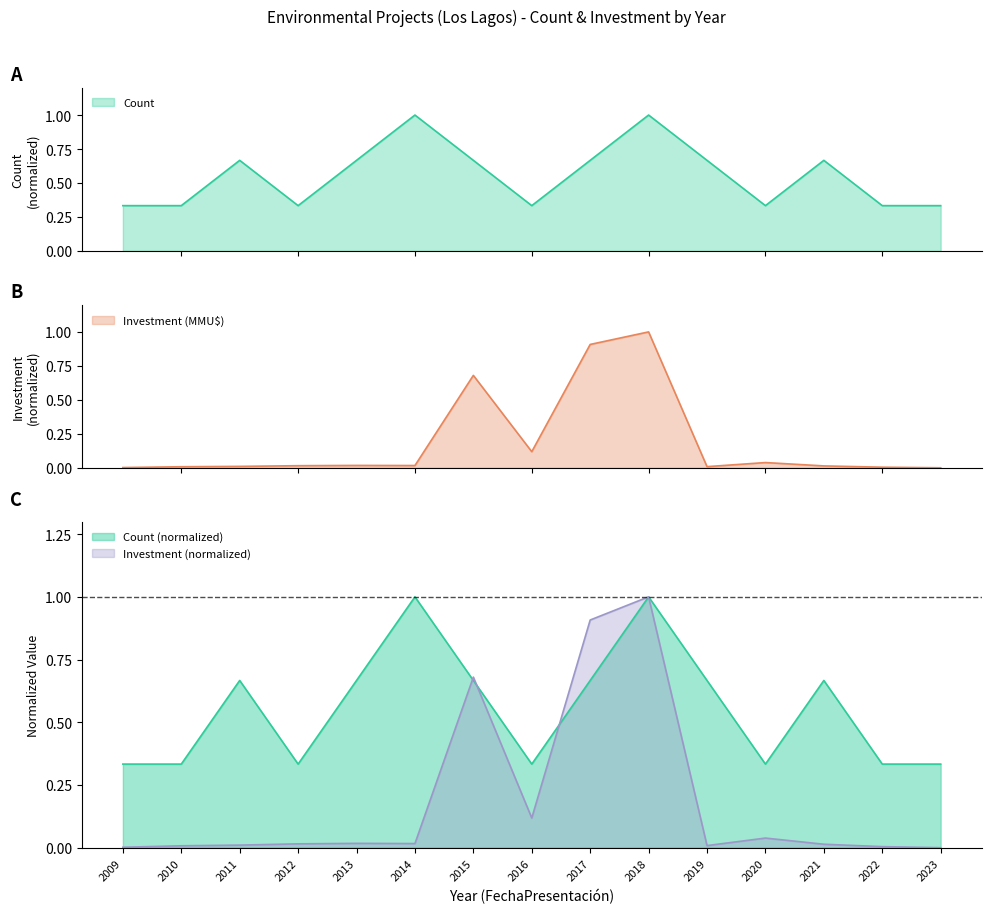

The chart shows a value of 0.5 at 2010. True or false?

False